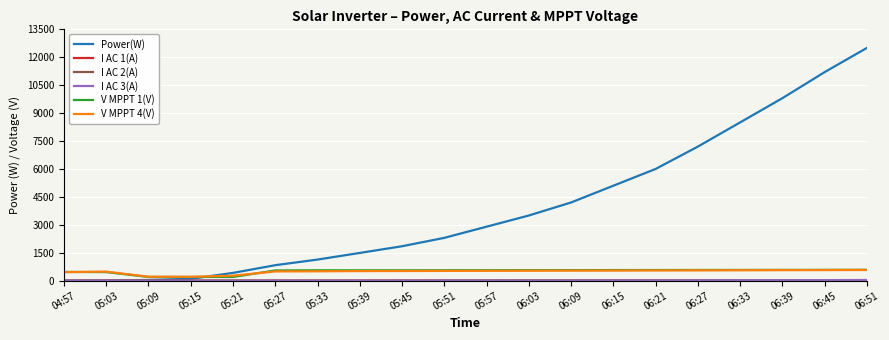

Between 05:33 and 06:03, which series saw the biggest shift?

Power(W)